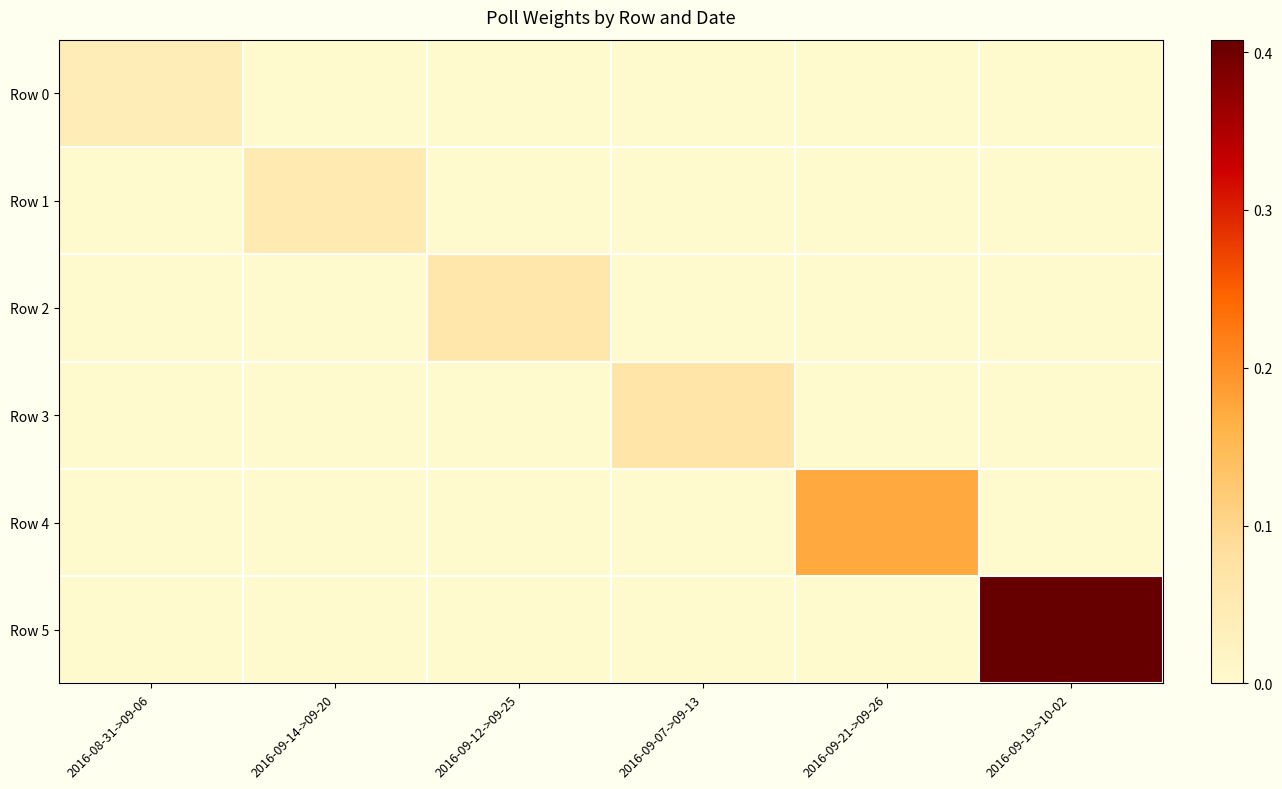

At which category is the sum across all series the highest?

2016-09-19->10-02